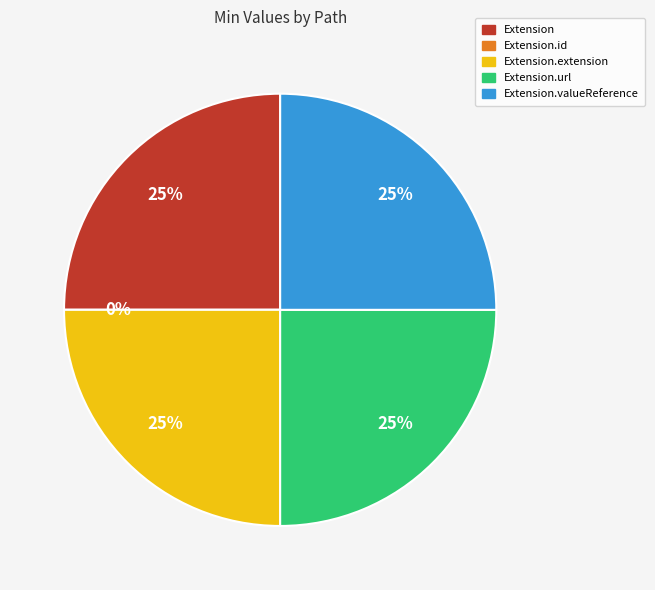

True or false: Extension.url accounts for 11% of the total.

False